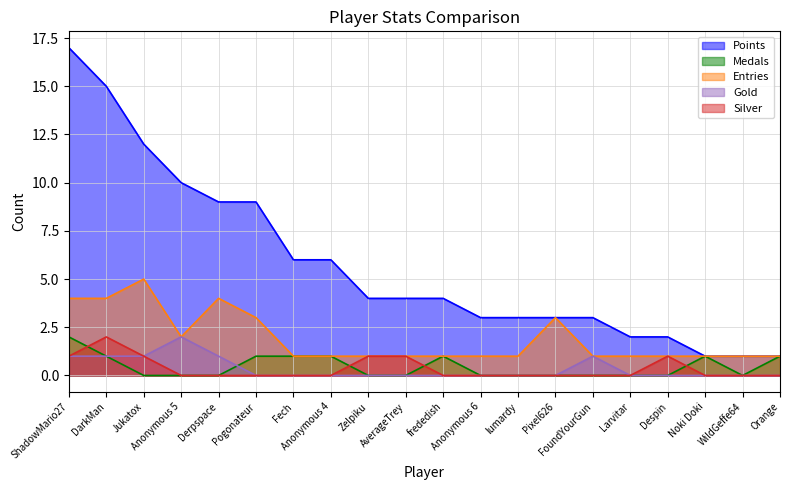

Which label corresponds to the smallest value in the chart?

Jukatox